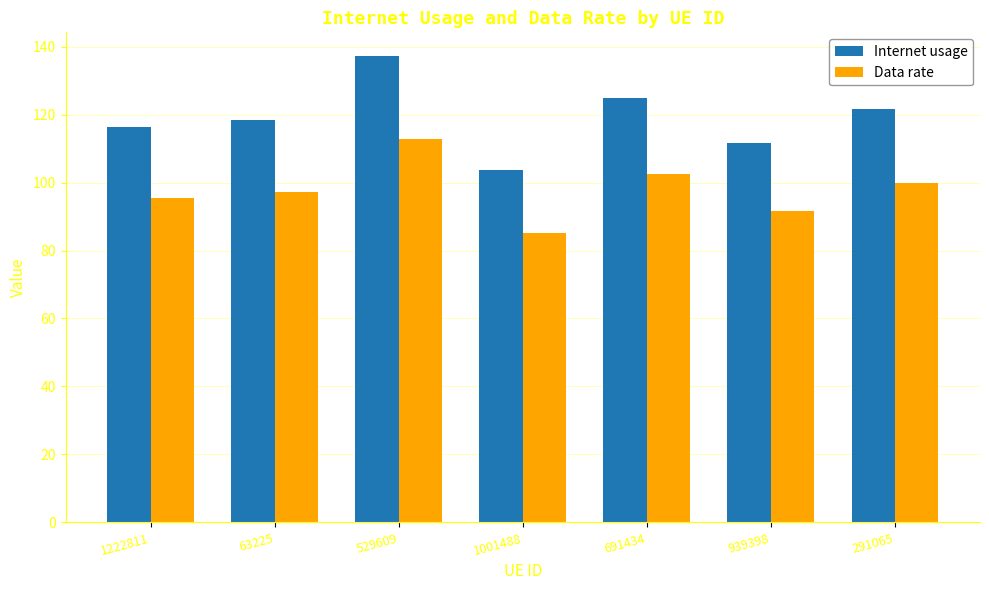

True or false: Data rate has a value of 91.7 at 939398.

True